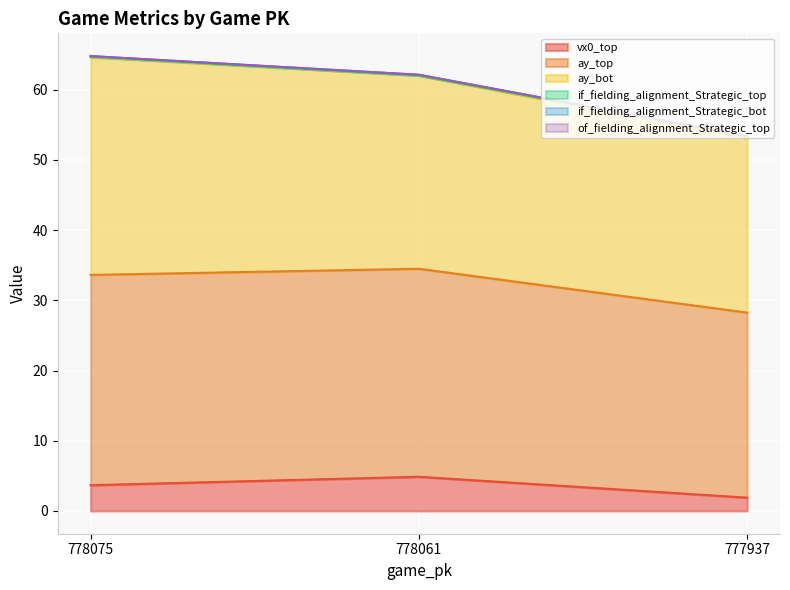

Rank the categories by vx0_top value from lowest to highest.

777937, 778075, 778061